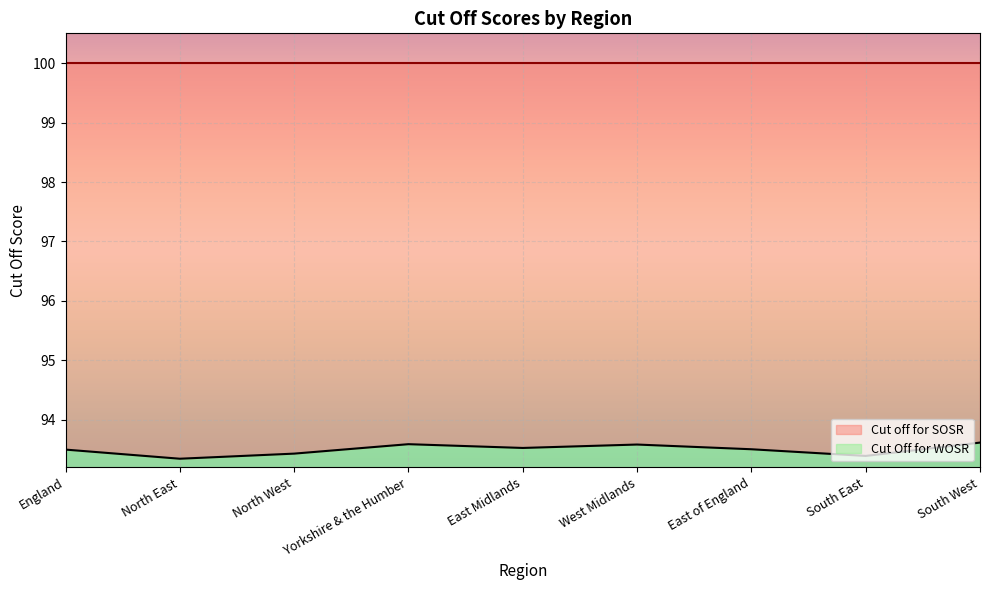

Where is the data nearest to the value 93?

North East